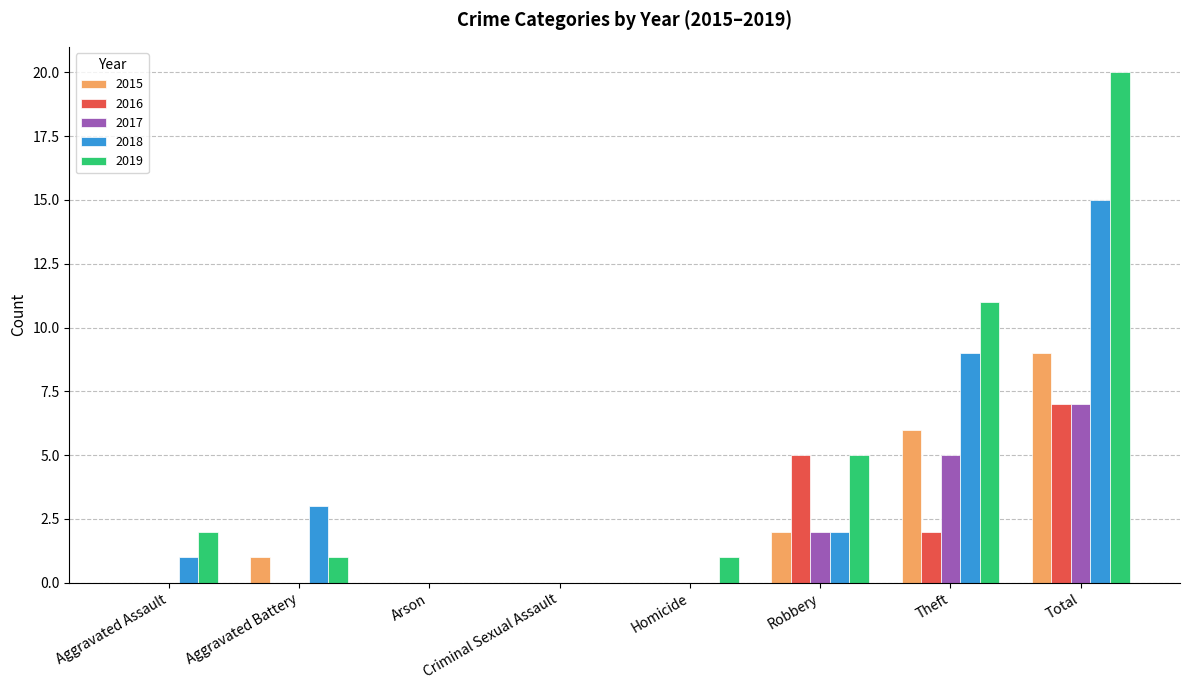

Reading left to right, what are all the values shown in this chart?

2015: 0	1	0	0	0	2	6	9
2016: 0	0	0	0	0	5	2	7
2017: 0	0	0	0	0	2	5	7
2018: 1	3	0	0	0	2	9	15
2019: 2	1	0	0	1	5	11	20